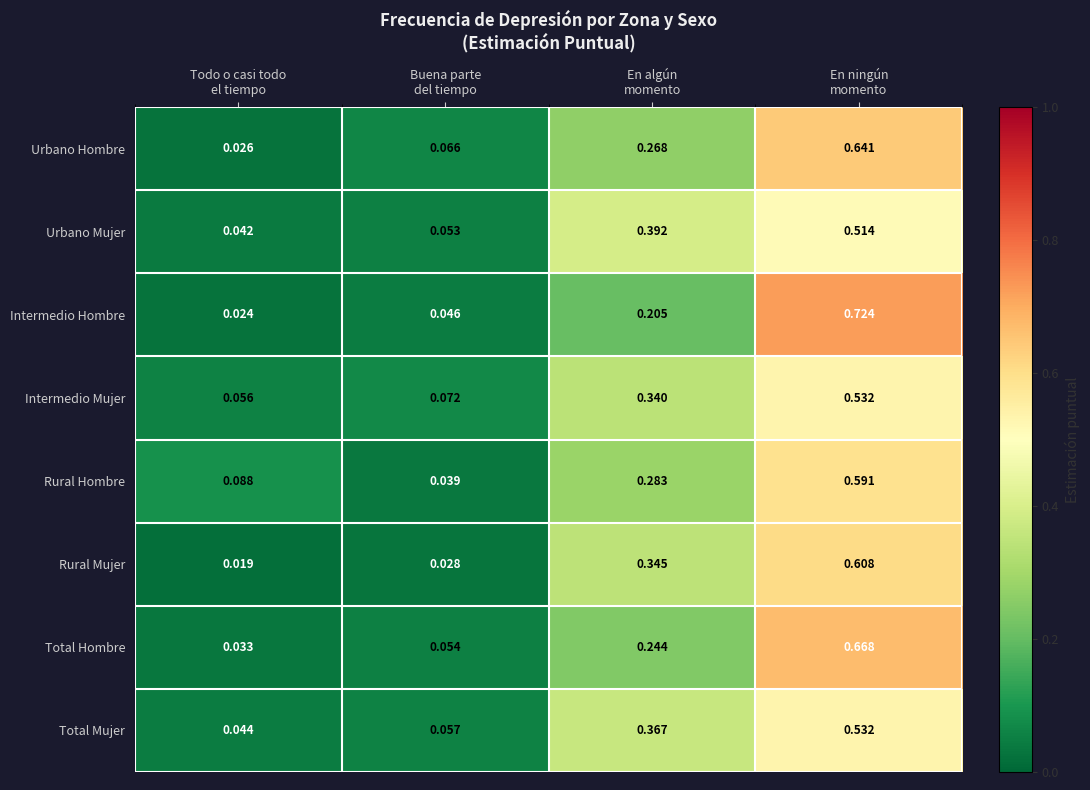

Which series has the widest spread of values?

Intermedio Hombre